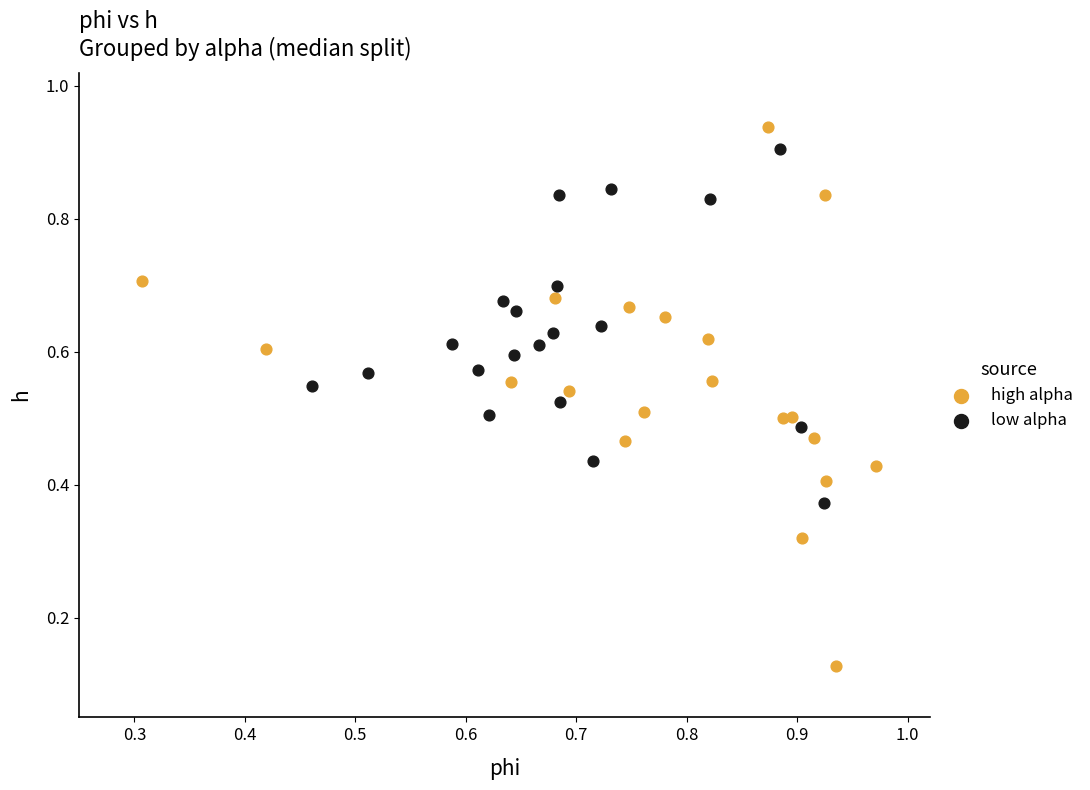

Which series has the largest Y range (max minus min)?

high alpha